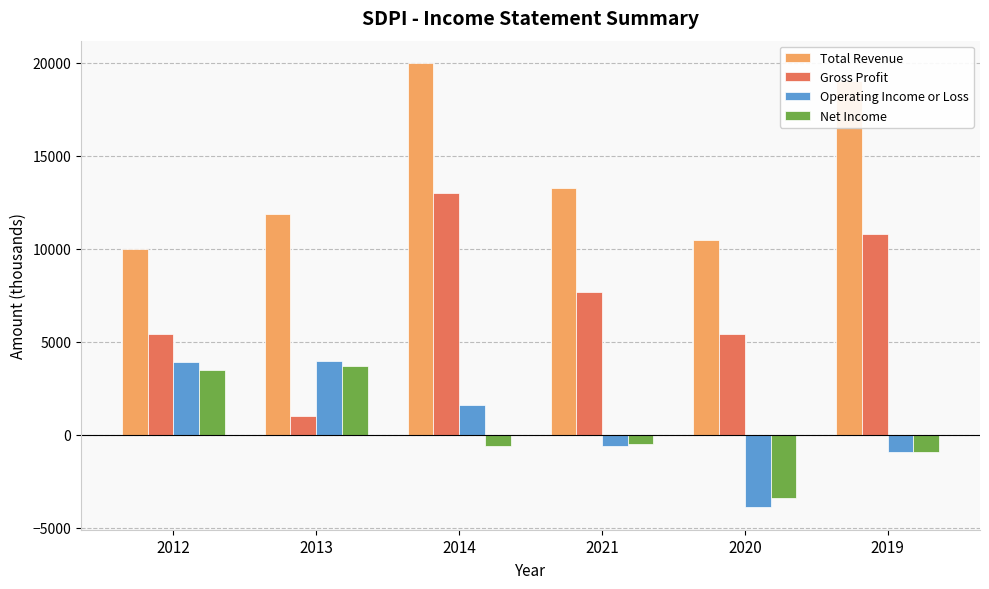

Between 2012 and 2021, which series saw the biggest shift?

Operating Income or Loss